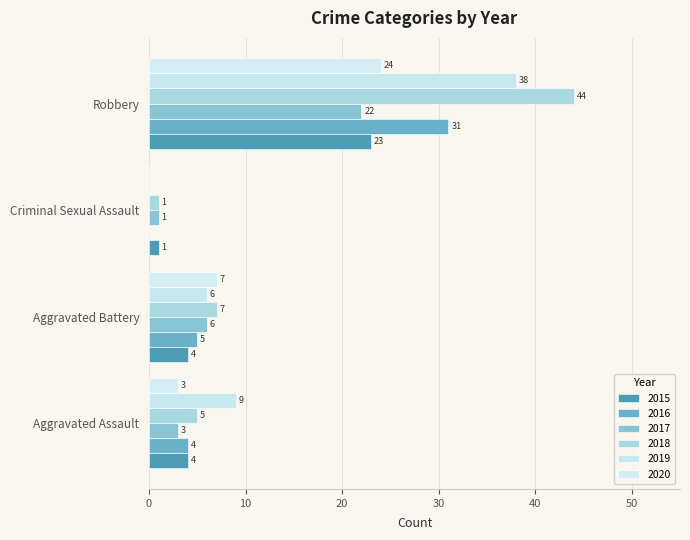

Is it true that 2016 equals 4 at Aggravated Assault?

True